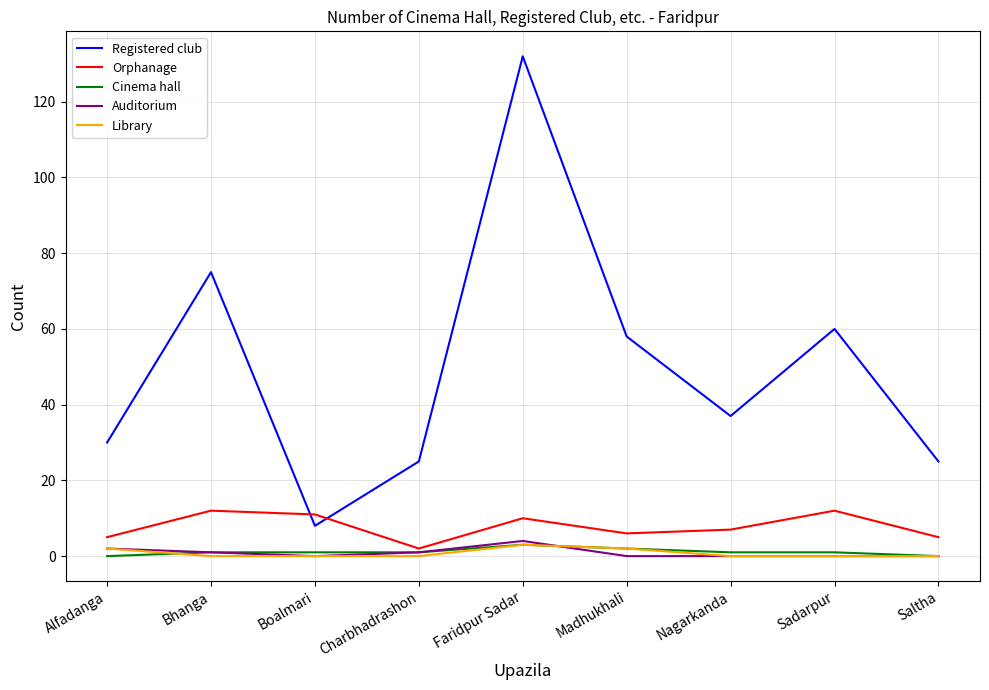

Reading left to right, what are all the values shown in this chart?

Registered club: 30	75	8	25	132	58	37	60	25
Orphanage: 5	12	11	2	10	6	7	12	5
Cinema hall: 0	1	1	1	3	2	1	1	0
Auditorium: 2	1	0	1	4	0	0	0	0
Library: 2	0	0	0	3	2	0	0	0